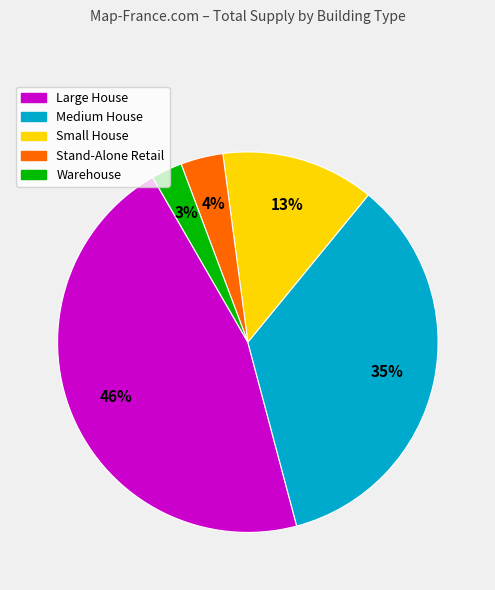

Does any single category account for the majority?

No